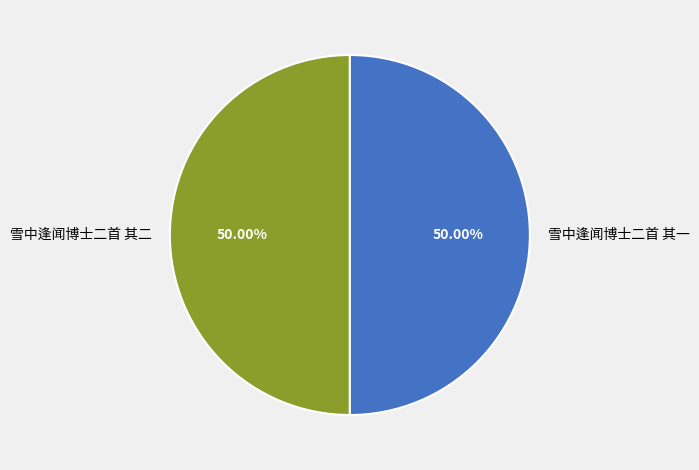

To the nearest percent, what is the average slice percentage?

50%